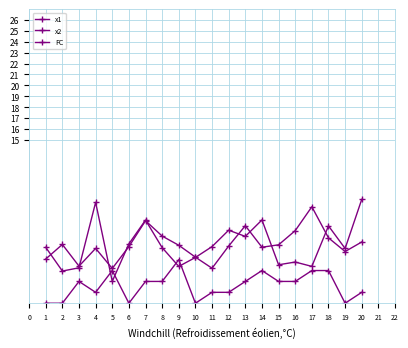

Rank the series at 12 from lowest to highest value.

FC, x1, x2